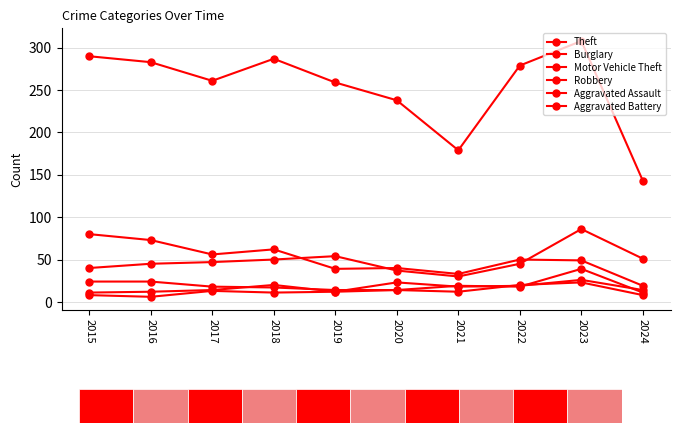

How many series are shown in this chart?

6